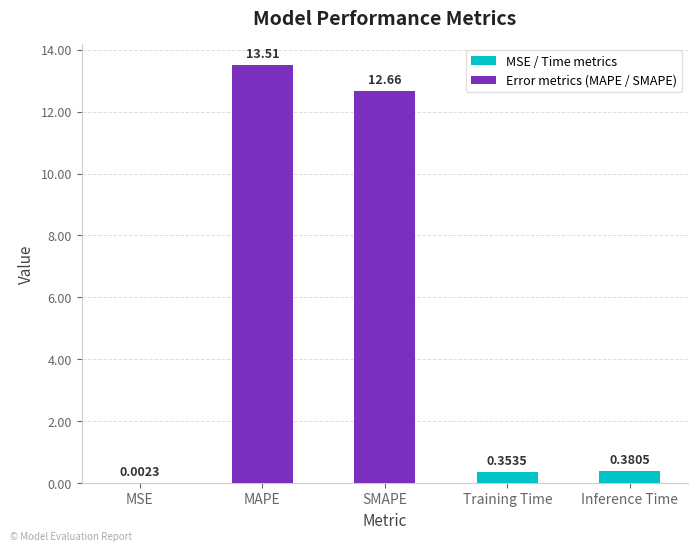

How many data points does each series have?

5